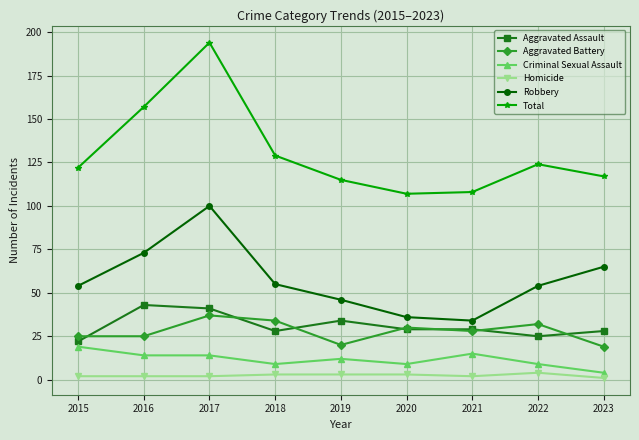

Is it true that Total equals 175 at 2020?

False